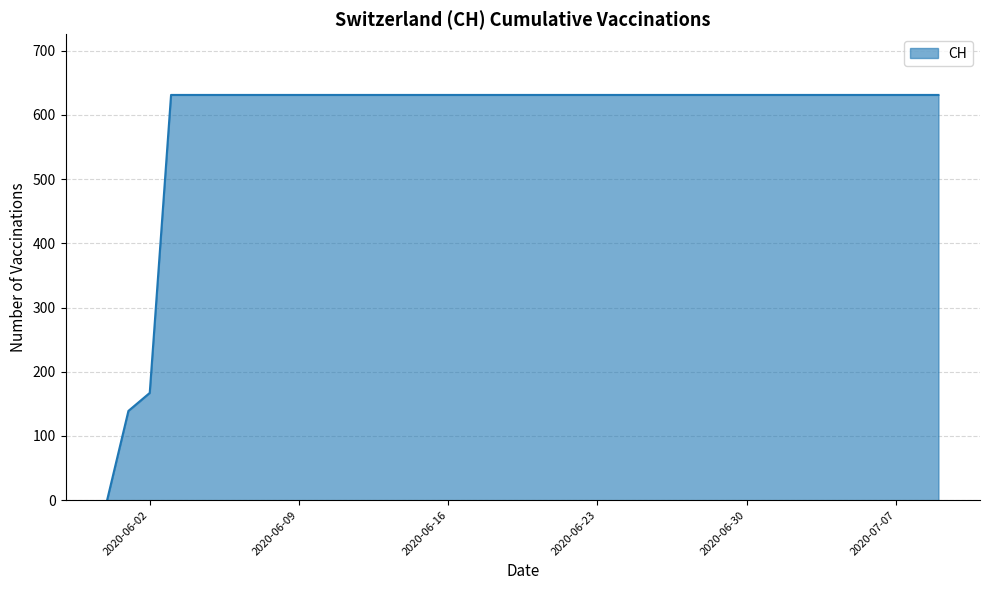

Does the chart display data point markers on the line(s)?

No